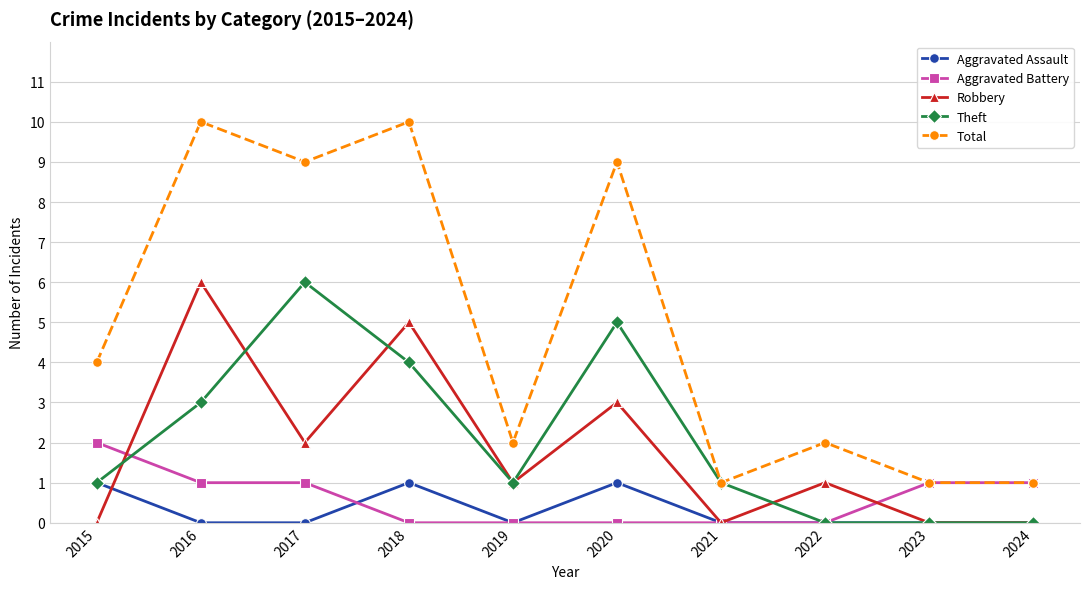

True or false: Theft has a value of 0 at 2021.

False